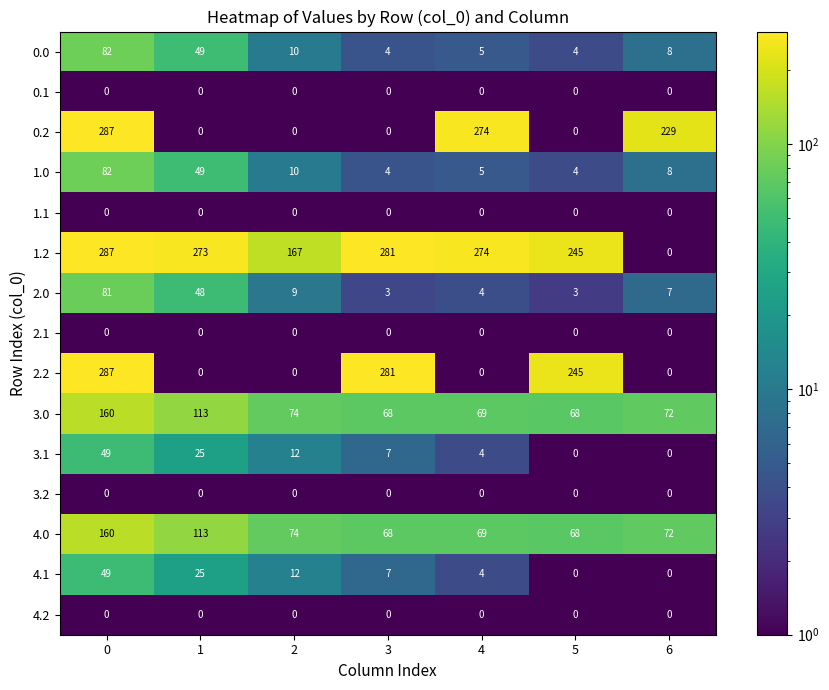

What is the approximate value of 4.0 at 6?

72